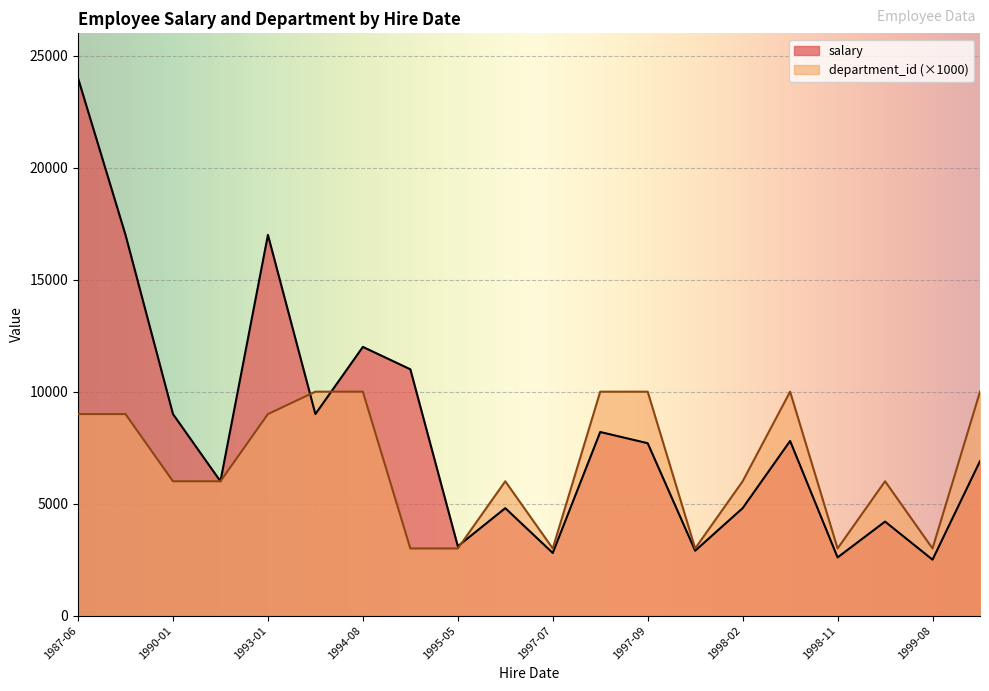

The salary series shows 2671 at 1999-02-07. True or false?

False